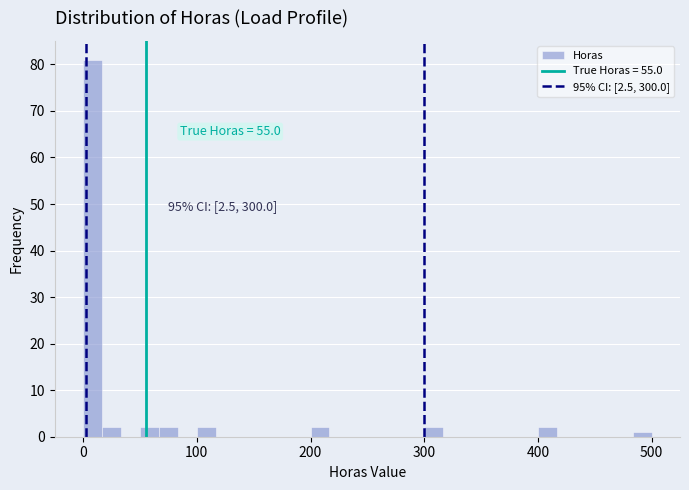

Around what value on the x-axis is the tallest bar? Give the approximate position of its centre, as read against the axis.

10